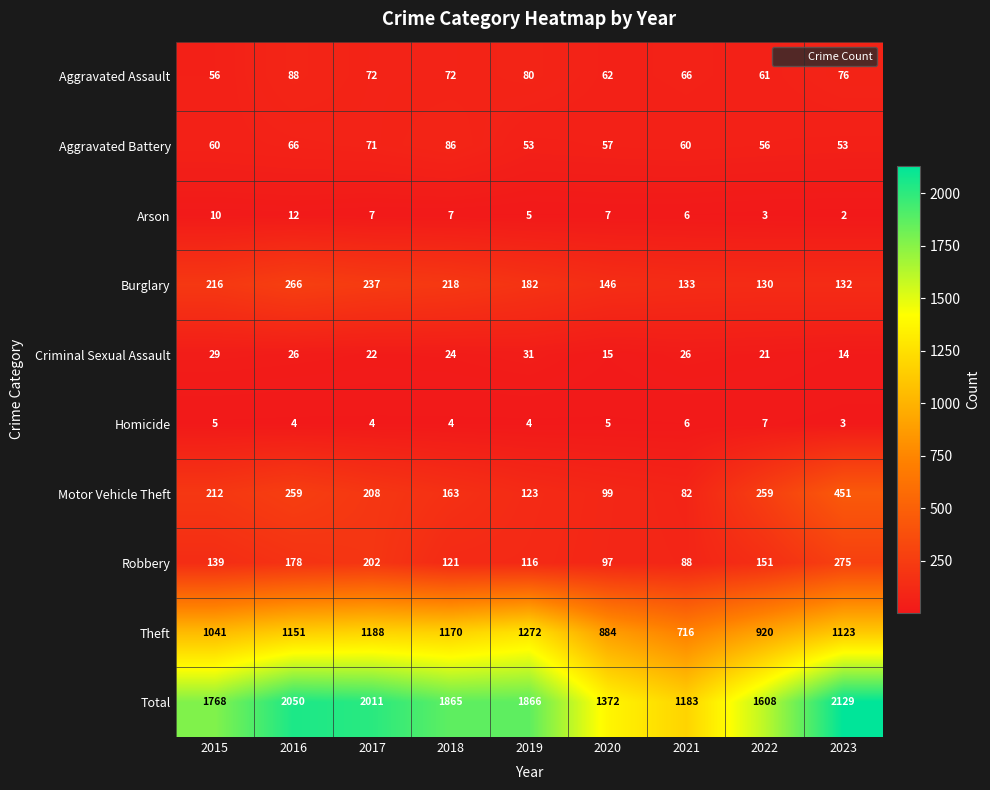

What is the lowest value of the Aggravated Assault series?

56